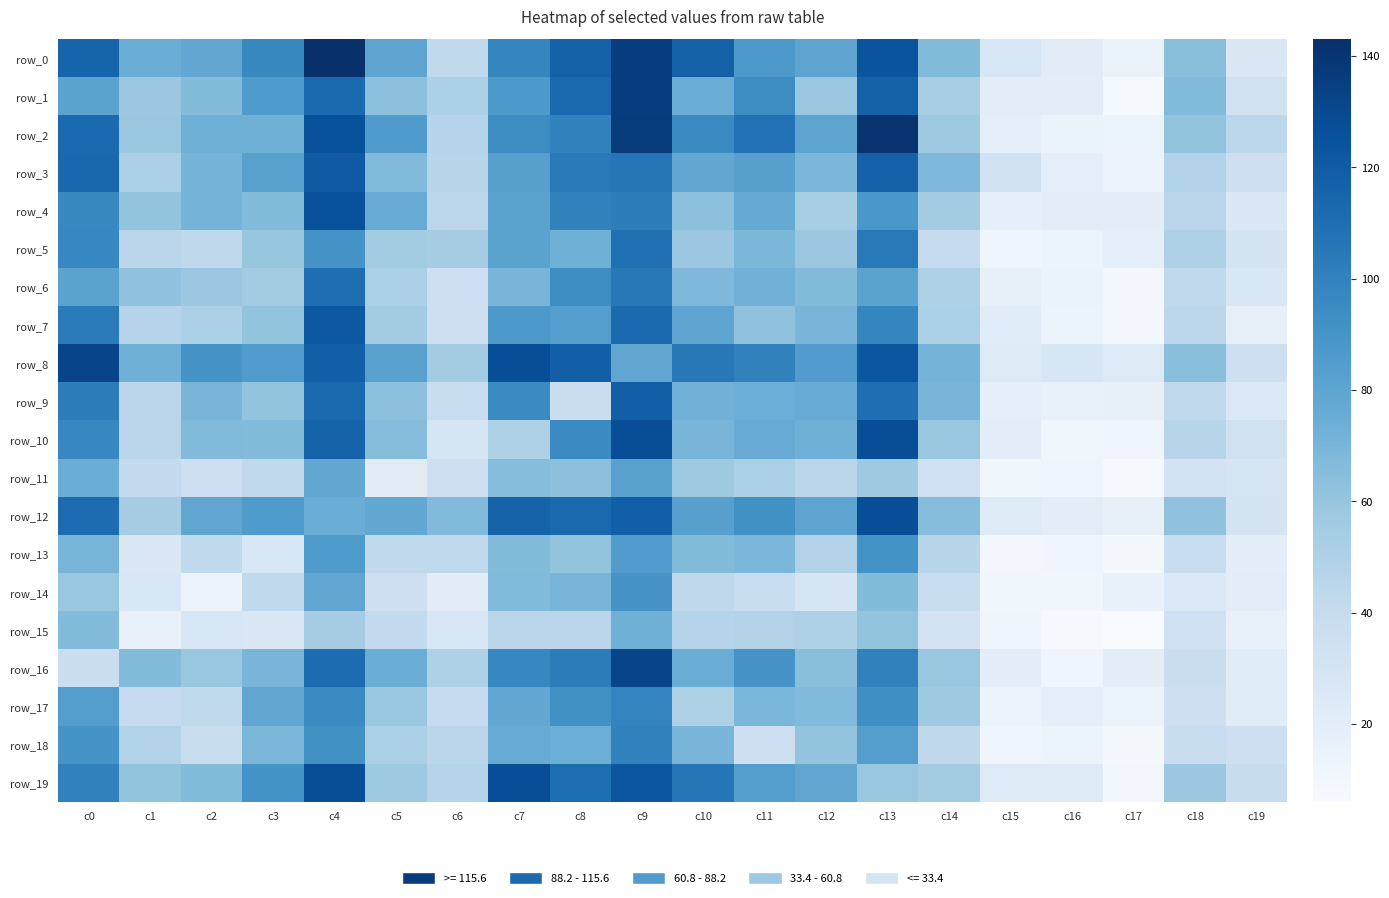

The row_2 series shows 101 at c1. True or false?

False